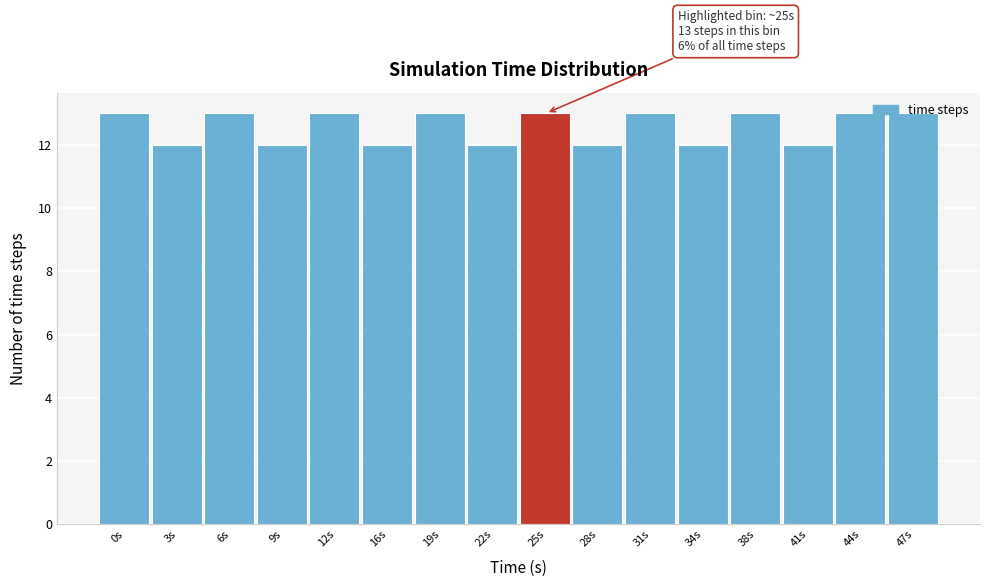

What is the maximum value shown in the chart?

13